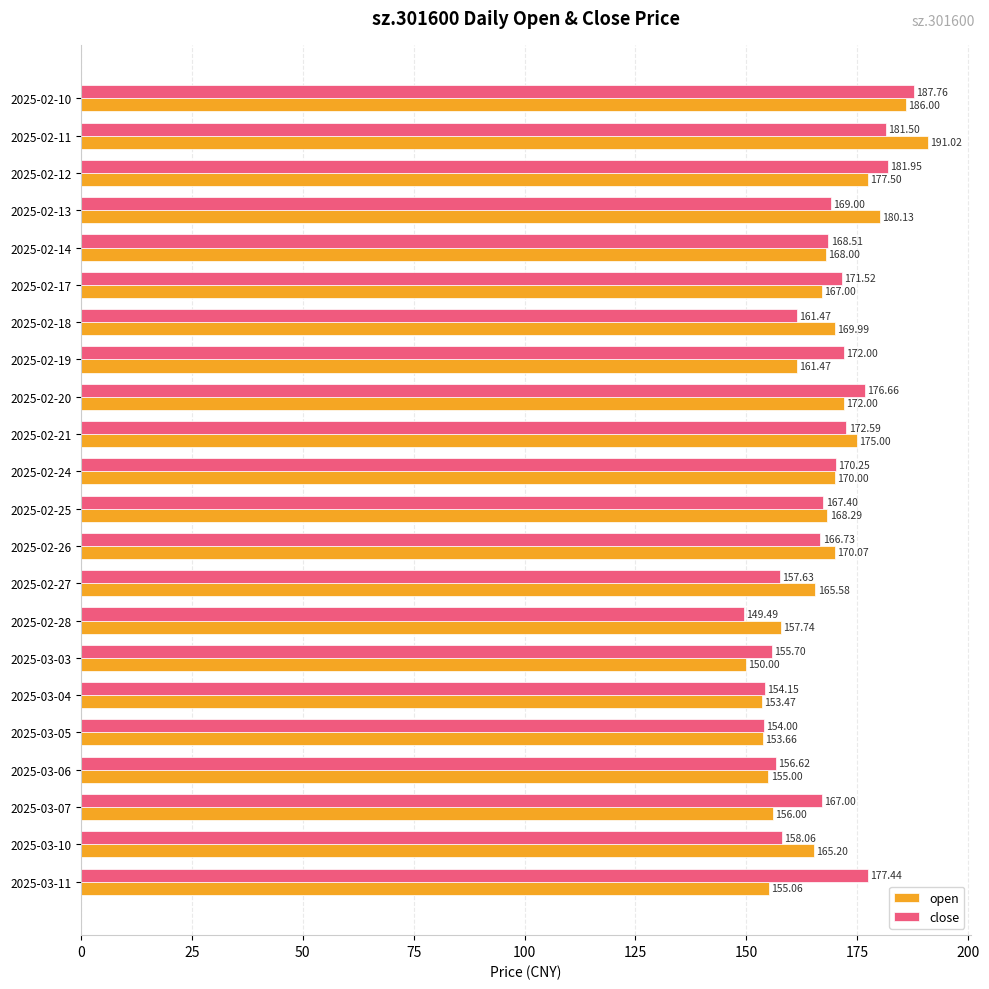

At how many categories does at least one series exceed 169?

12